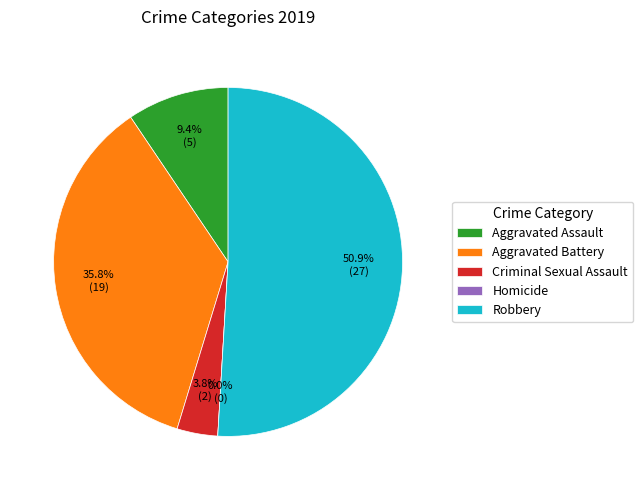

The Aggravated Battery slice represents 46% of the pie. True or false?

False